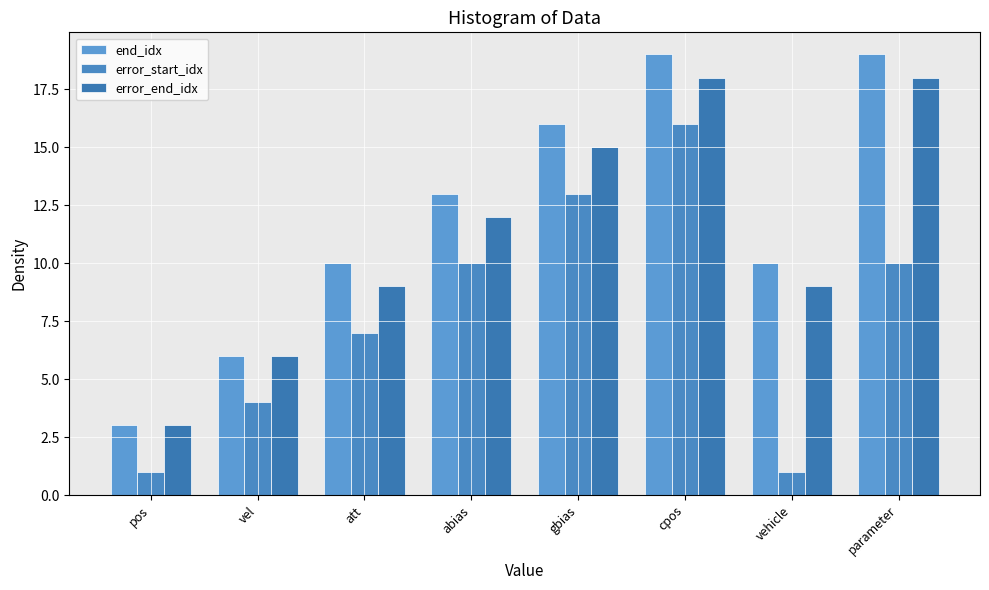

How many categories are shown in the chart?

8